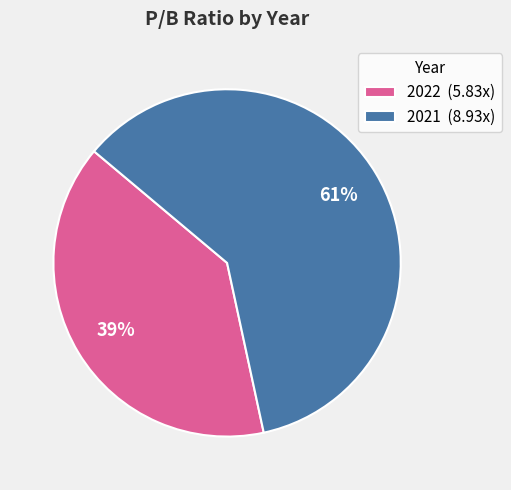

Which category accounts for the majority?

2021